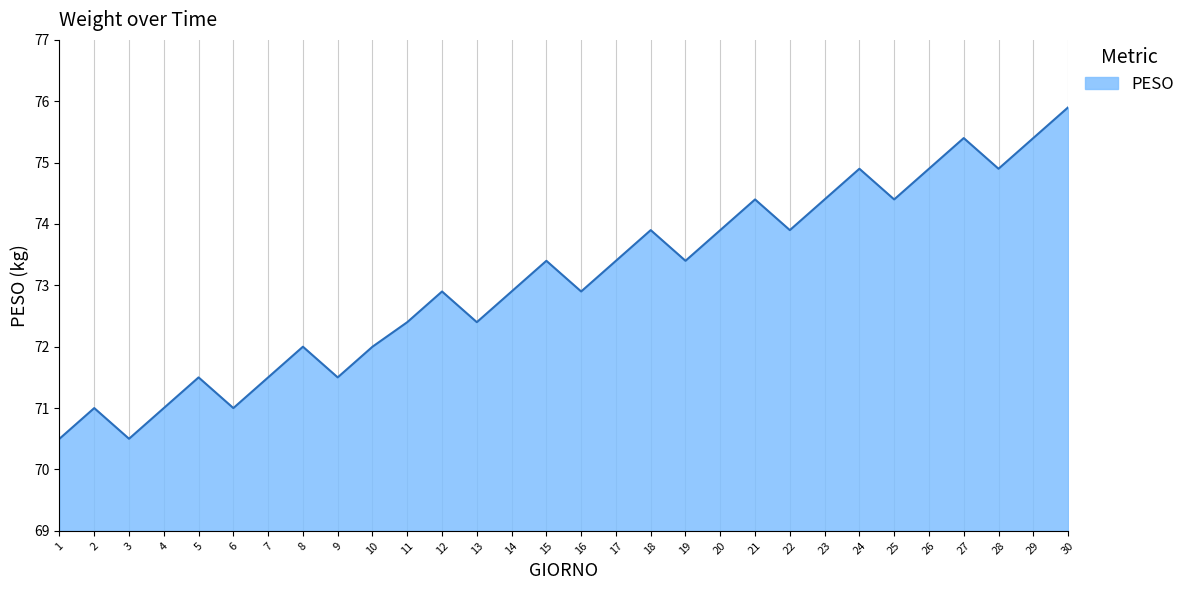

How many interior local peaks (higher than both neighbors) does the data have?

9